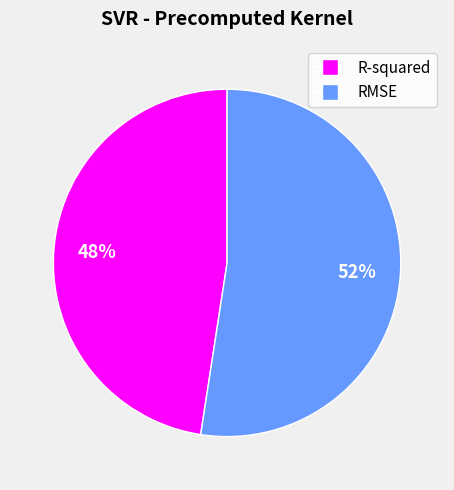

Between R-squared and RMSE, which is larger?

RMSE